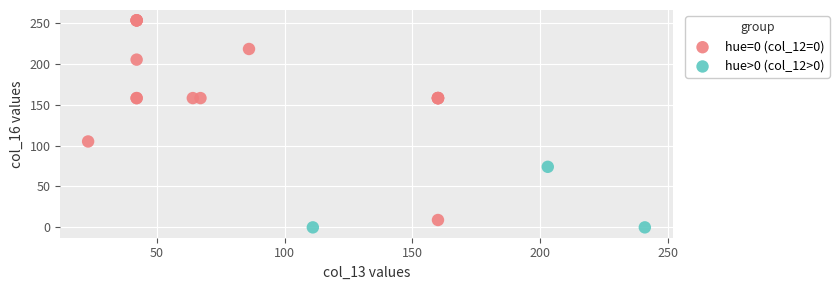

Which series has the widest spread of Y values?

hue=0 (col_12=0)